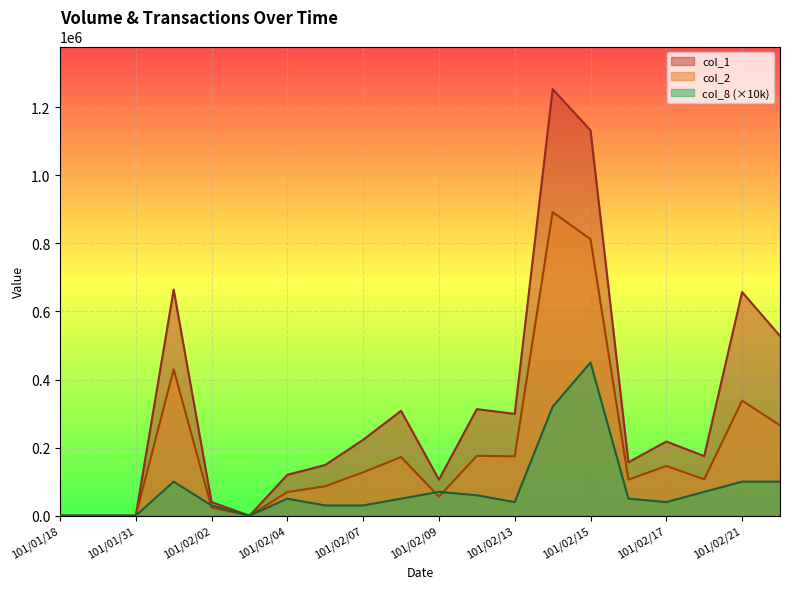

At which label does col_8 reach its minimum?

101/01/18